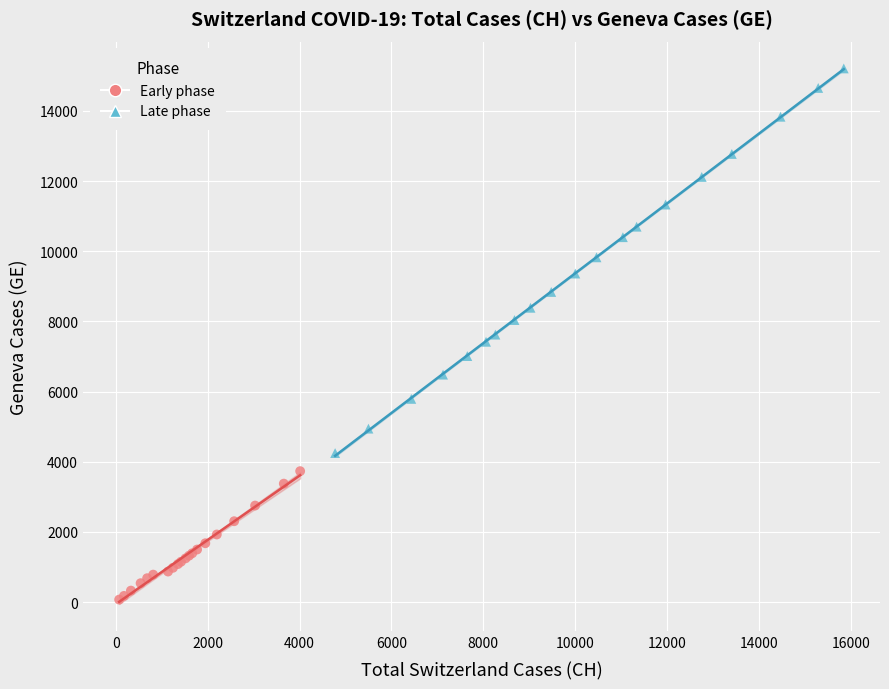

Which series reaches the minimum Y coordinate?

Early phase